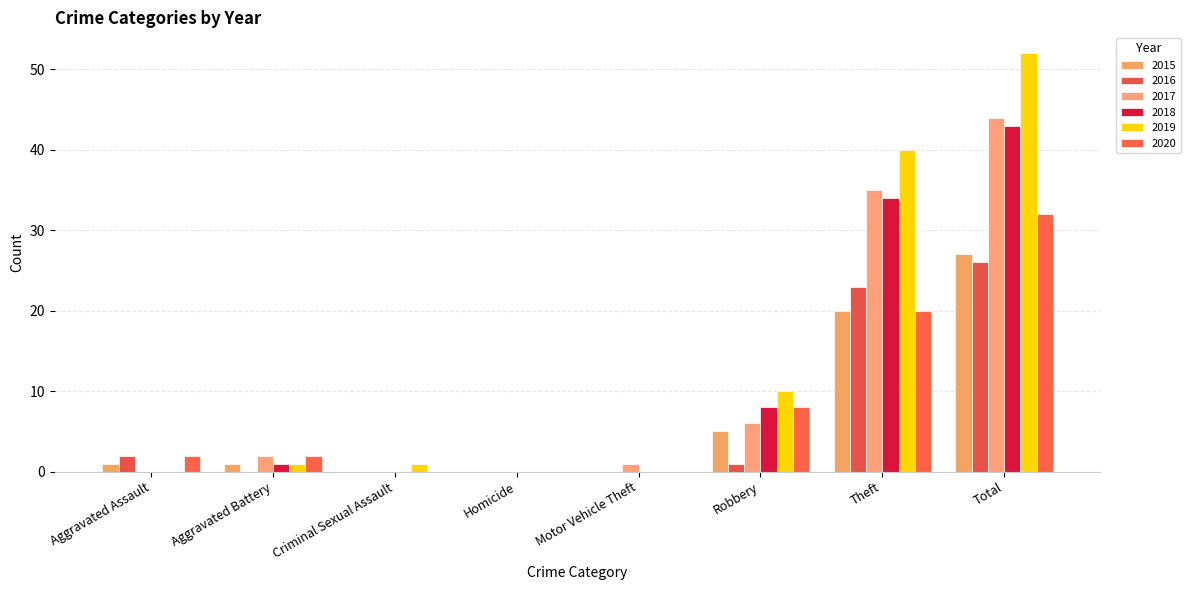

Reading left to right, extract all data points from this chart.

2015: 1	1	0	0	0	5	20	27
2016: 2	0	0	0	0	1	23	26
2017: 0	2	0	0	1	6	35	44
2018: 0	1	0	0	0	8	34	43
2019: 0	1	1	0	0	10	40	52
2020: 2	2	0	0	0	8	20	32